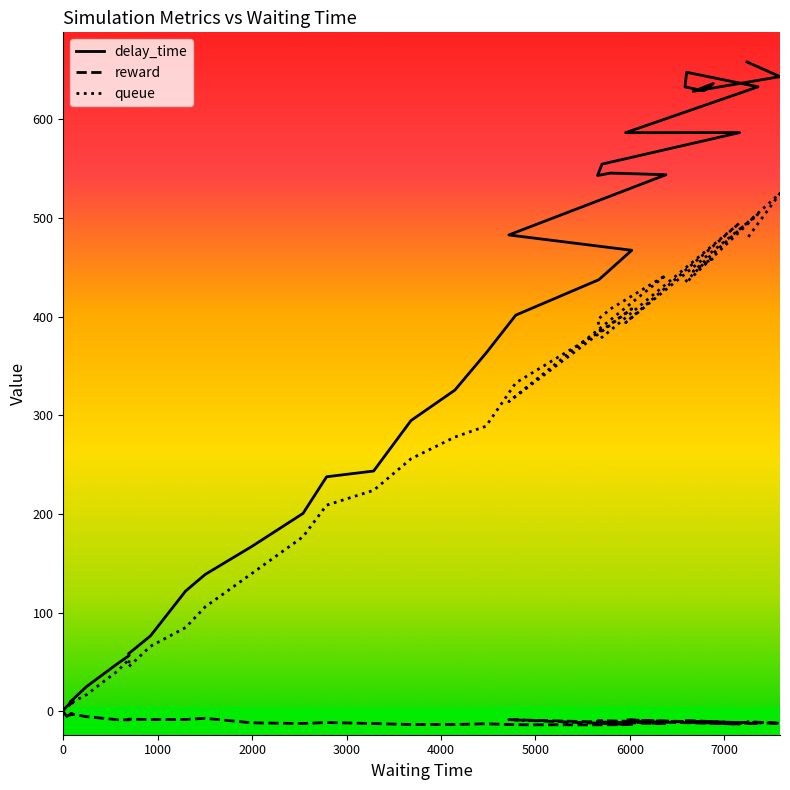

What is the average value of the reward series?

-9.0